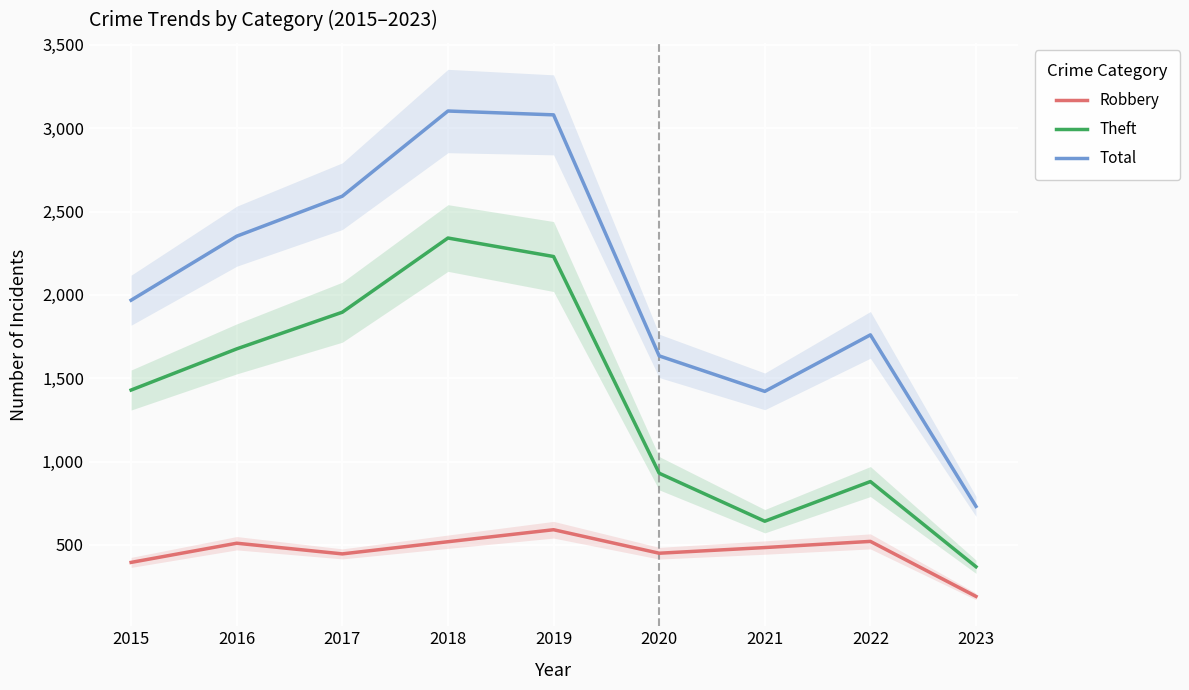

What is the spread (max minus min) of values at 2022?

1239